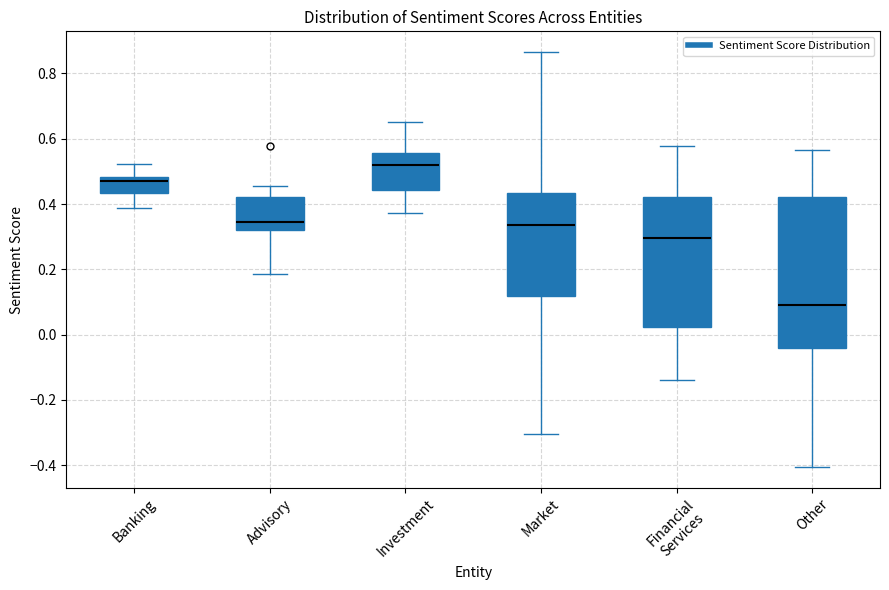

Which box is the tallest, from its lower edge to its upper edge?

Other